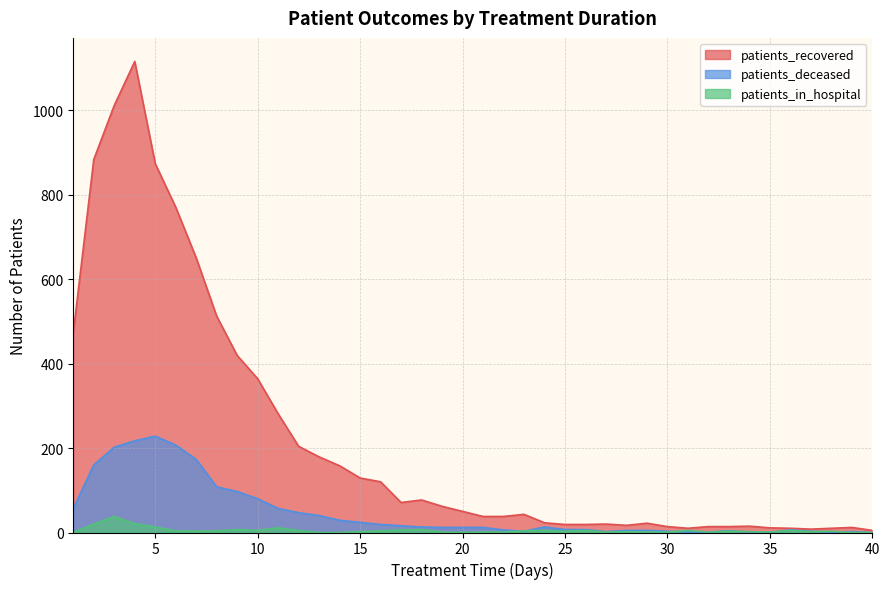

What is the average value of the patients_deceased series?

47